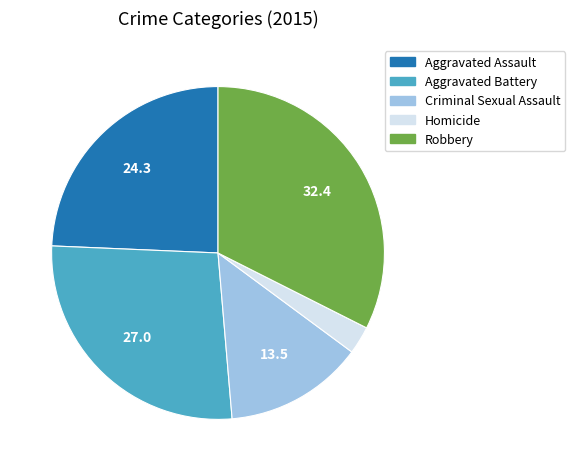

Do Aggravated Battery and Homicide together represent more than half of the pie?

No